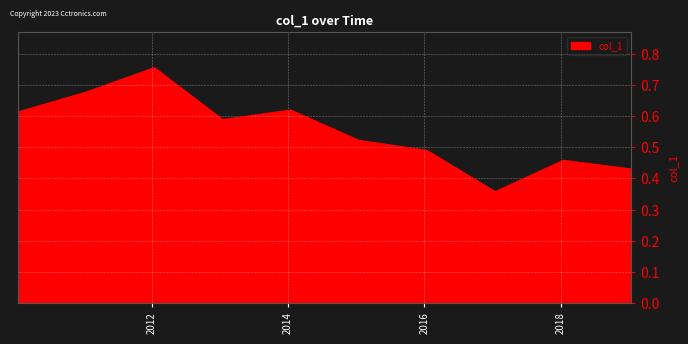

How many lines are shown in the chart?

1